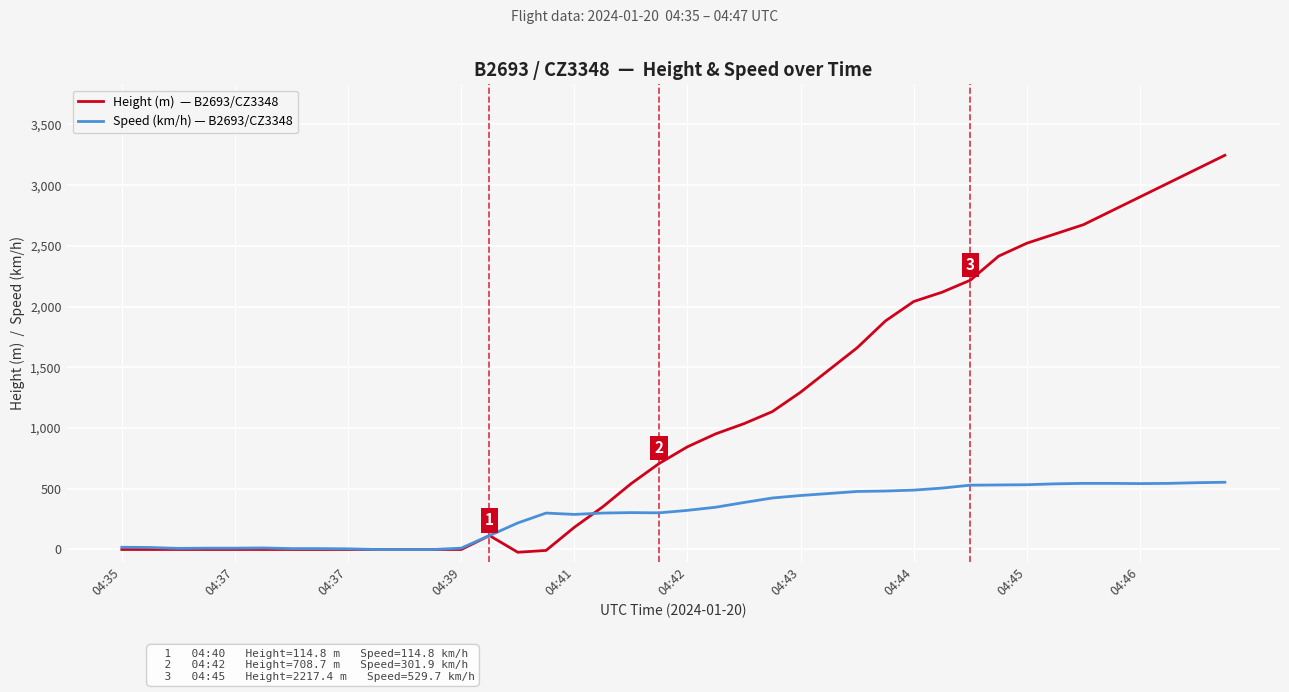

What is the maximum value shown in the chart?

3246.1